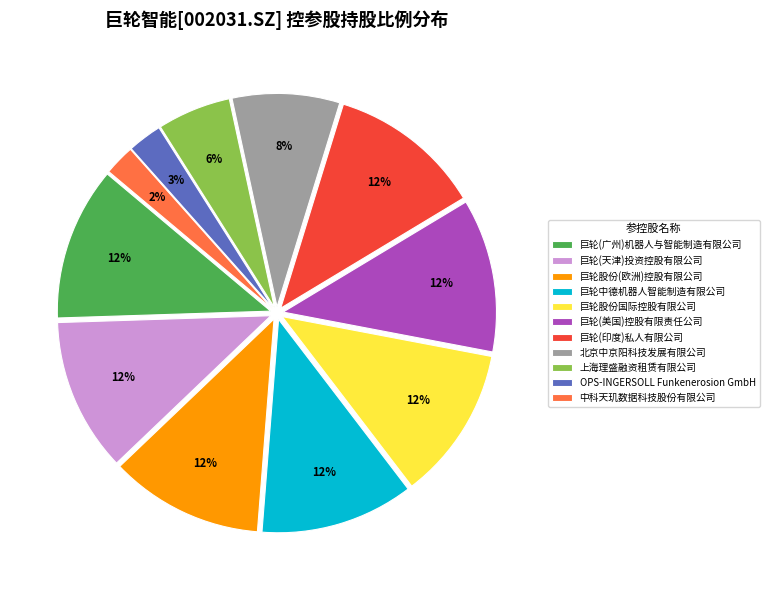

How many slices are in this pie chart?

11